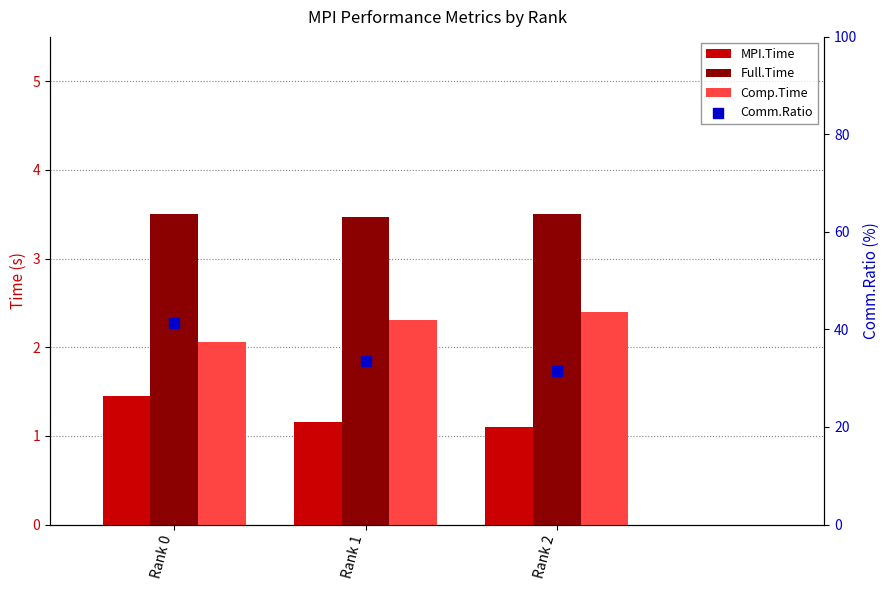

Which series contains the lowest Y value?

MPI.Time